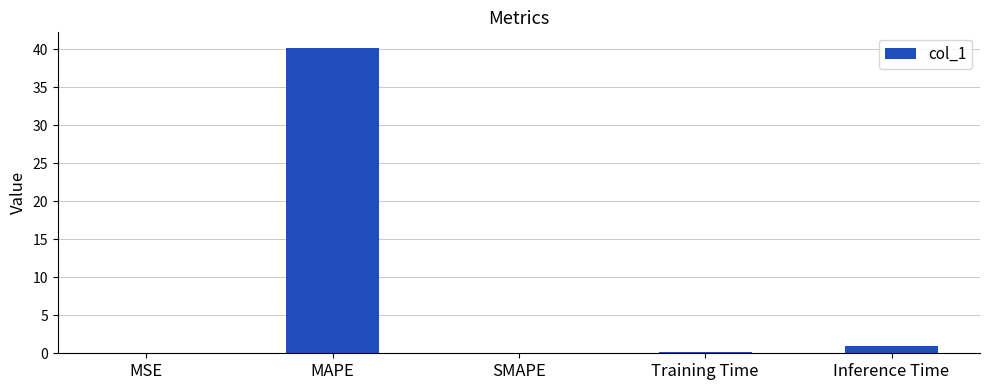

Are the bars grouped side by side (vs. stacked)?

No